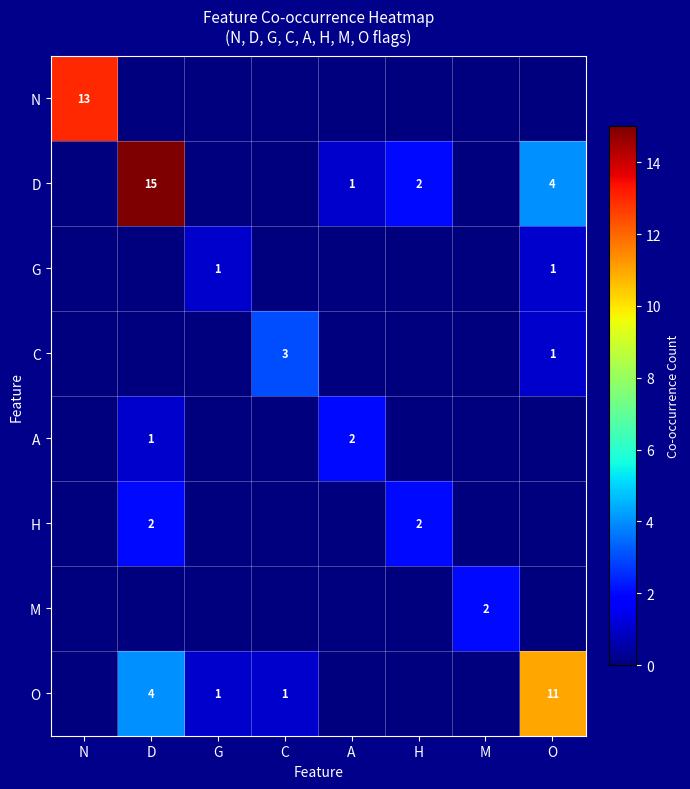

The A series shows 2 at A. True or false?

True